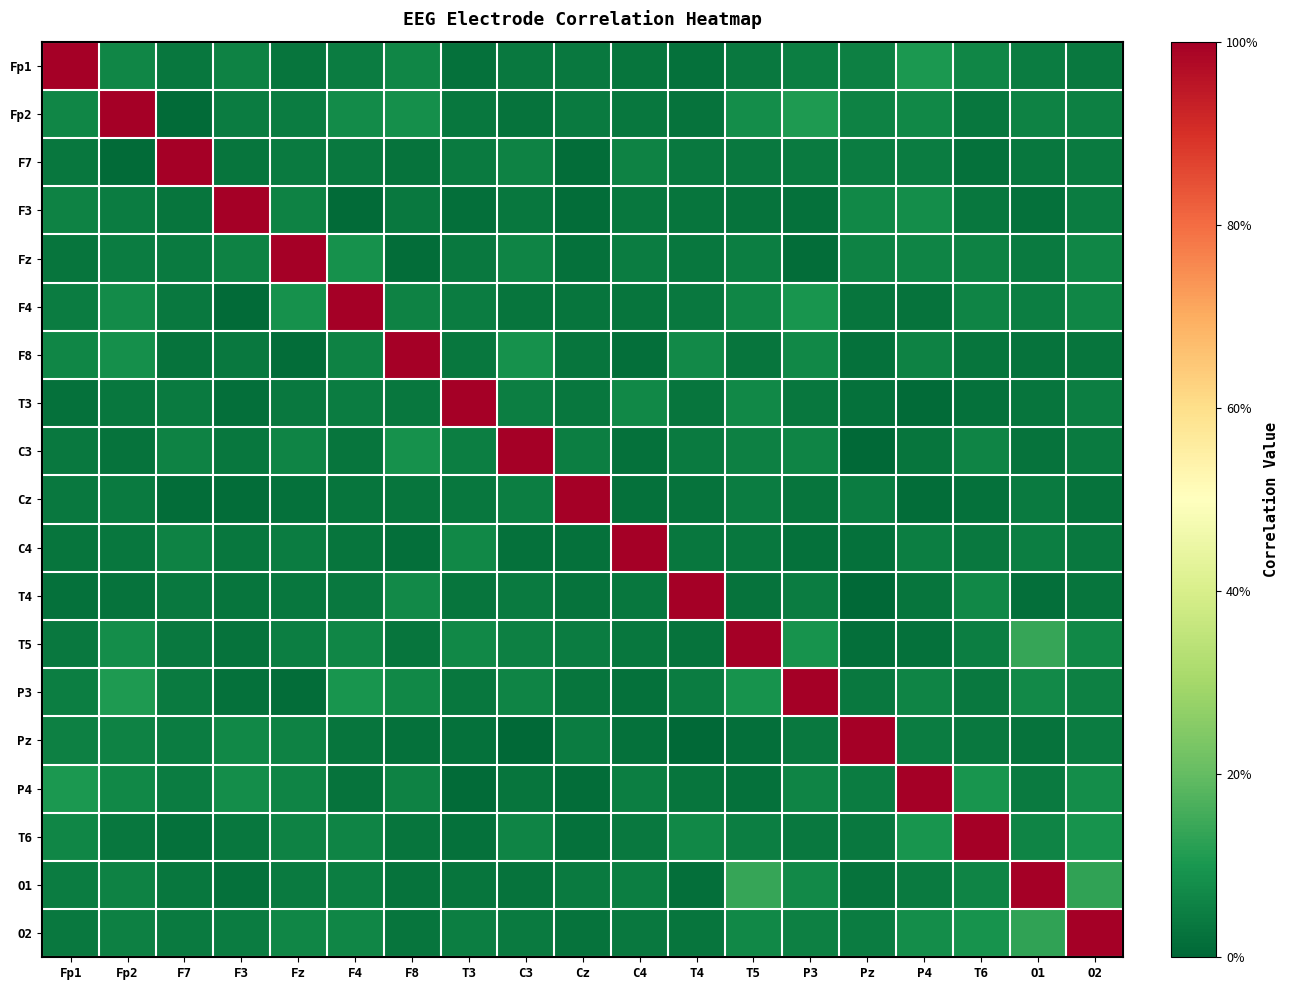

Which series has the largest total across all categories?

O2